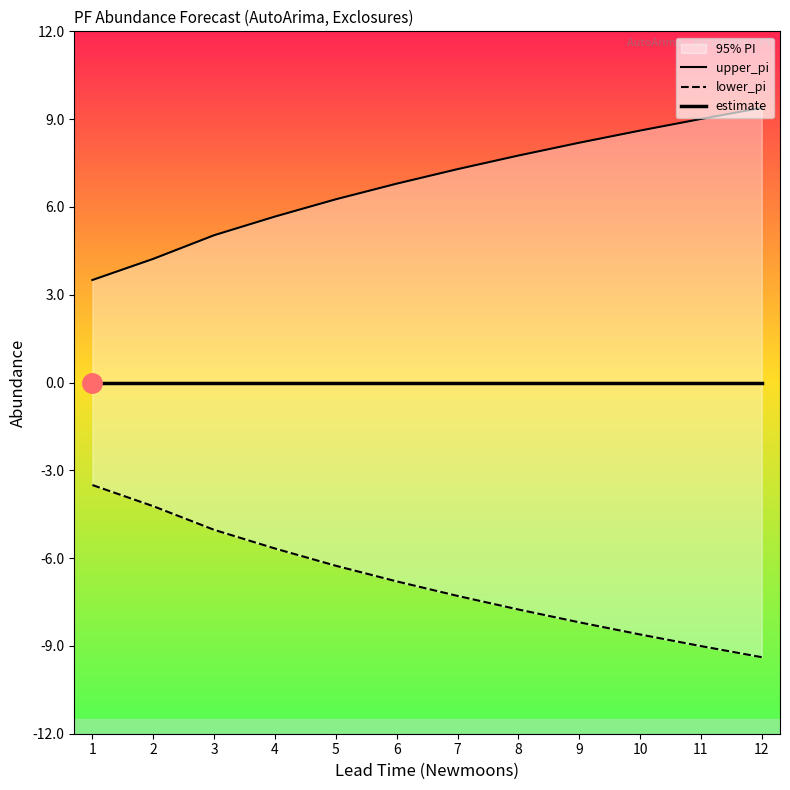

List the series in order of their peak value, highest first.

upper_pi, estimate, lower_pi